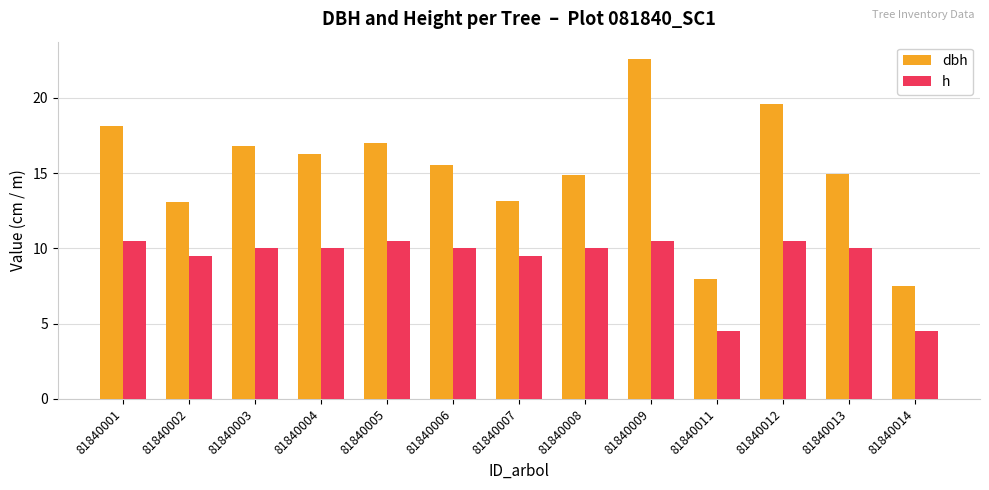

What is the smallest value displayed?

4.5